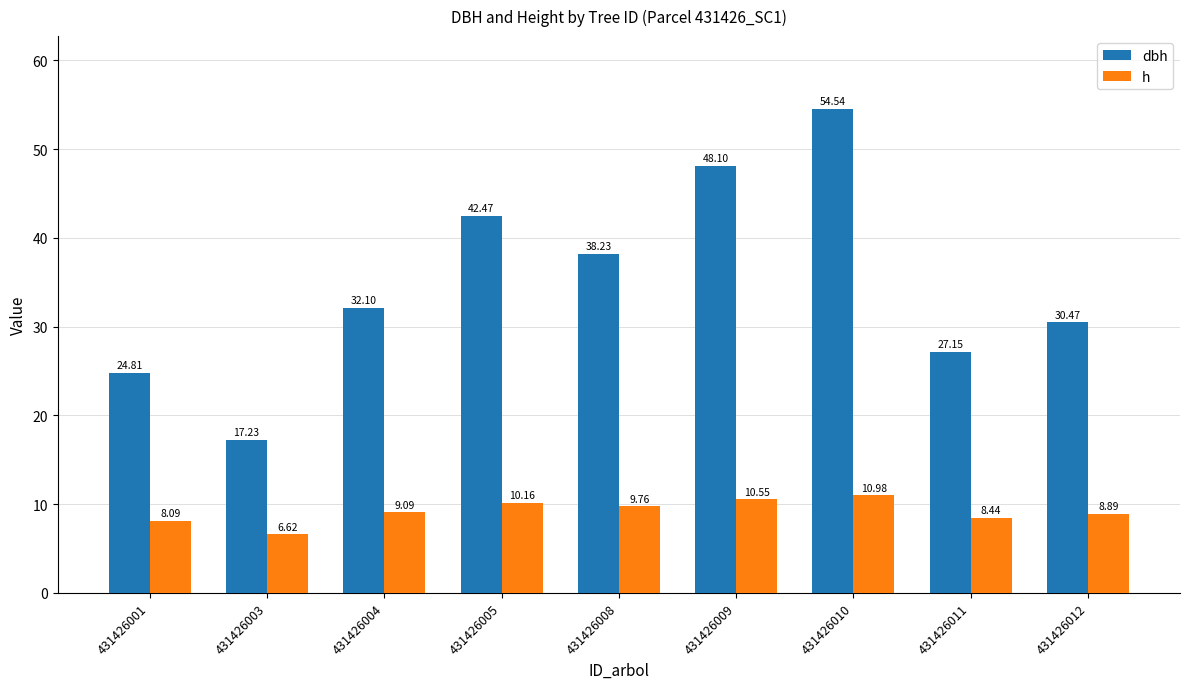

What is the difference between the maximum and minimum values in the dbh series?

37.3